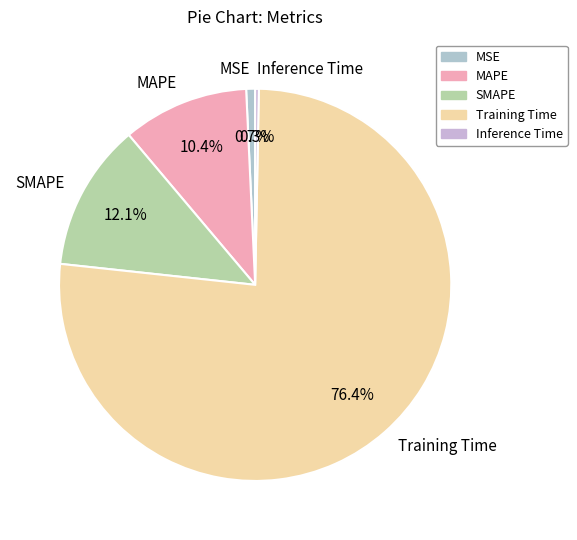

True or false: MSE accounts for 15% of the total.

False